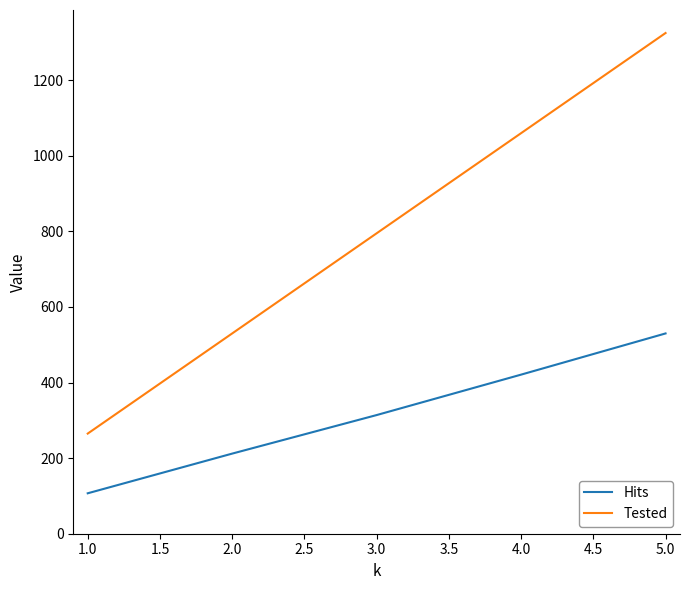

What is the approximate value of Tested at 1.0?

265